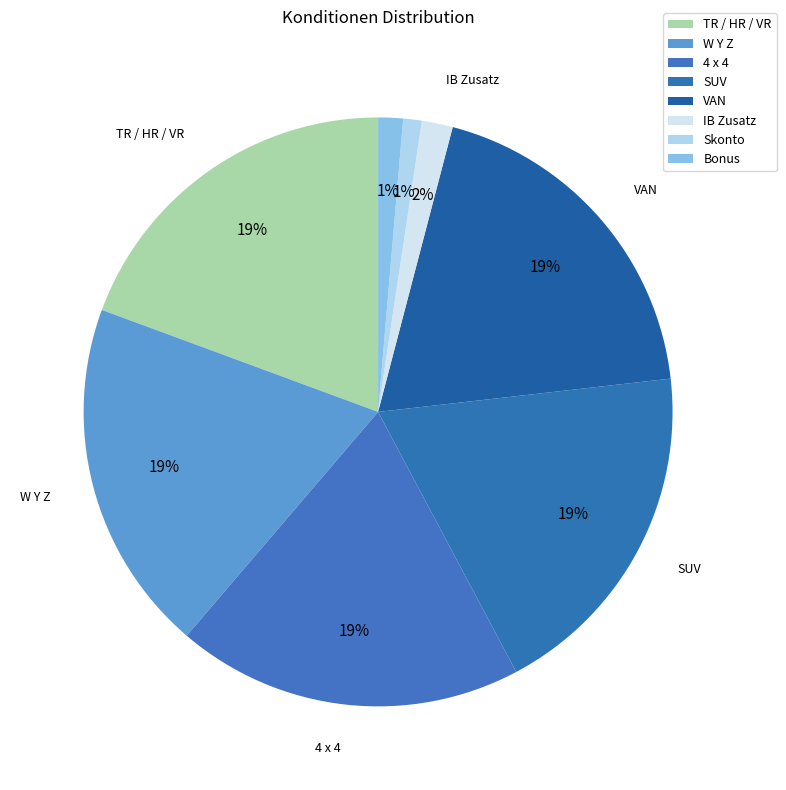

Which slice is the smallest?

Skonto